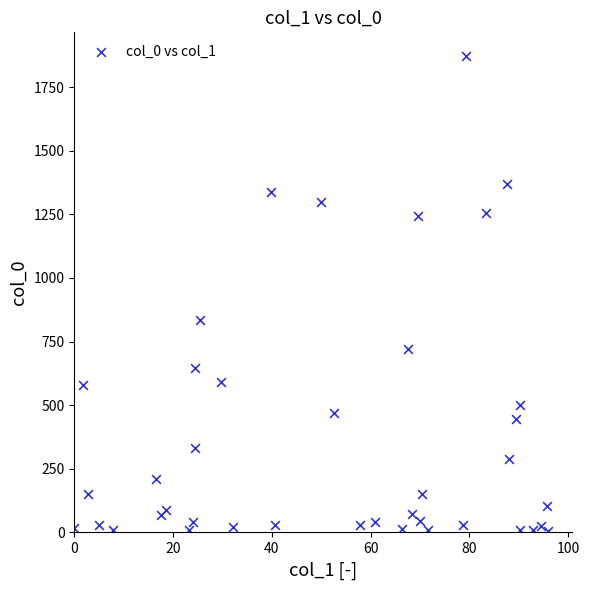

What is the range of Y values (max minus min)?

1865